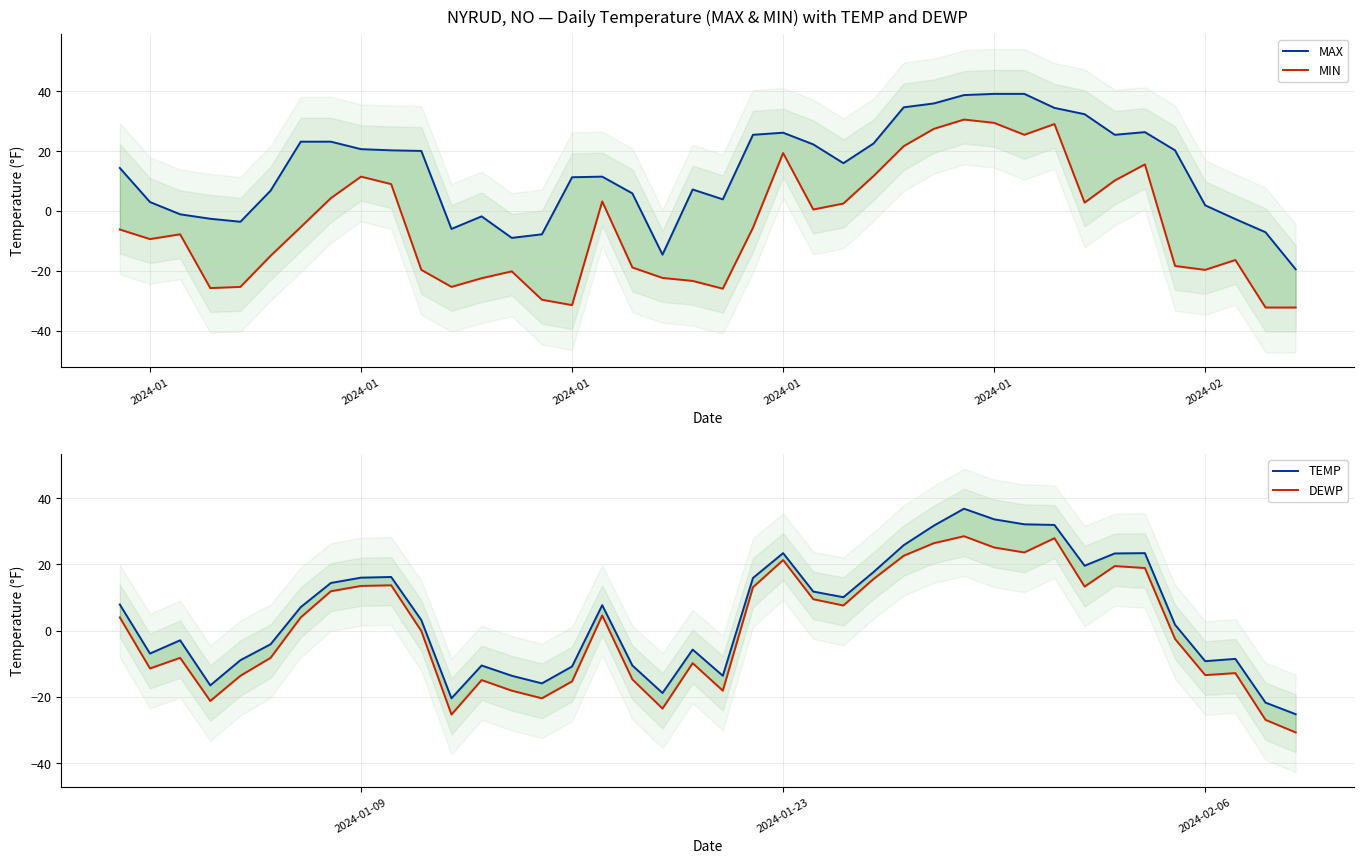

What is the average value of the TEMP series?

4.7